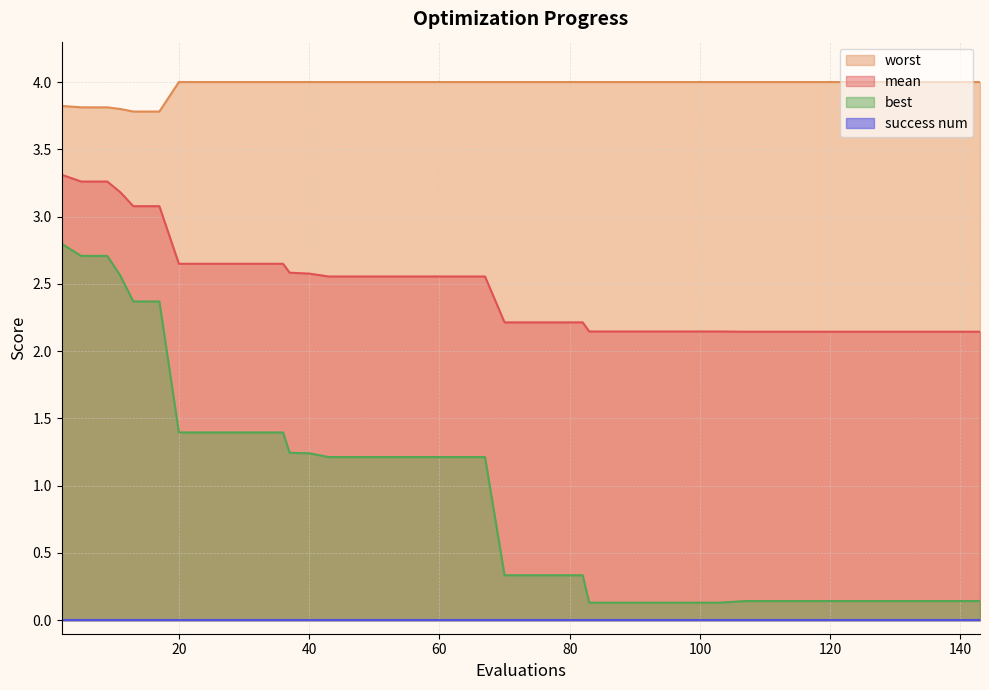

True or false: mean and best cross at least once.

False